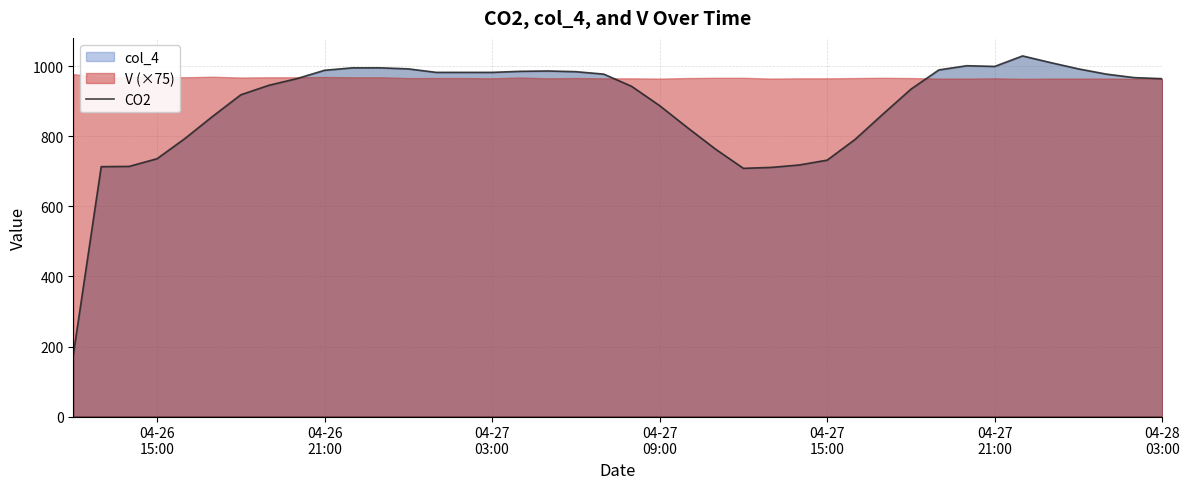

Reading left to right, extract all data points from this chart.

176.2	713.7	714.4	736.4	794.2	858.0	919.0	946.0	965.0	989.0	996.0	996.0	993.0	983.0	983.0	983.0	986.0	987.0	985.0	978.0	943.0	888.0	825.0	763.9	708.9	711.6	718.5	732.3	791.5	864.0	935.0	990.0	1002.0	1000.0	1030.0	1011.0	993.0	978.0	968.0	965.0